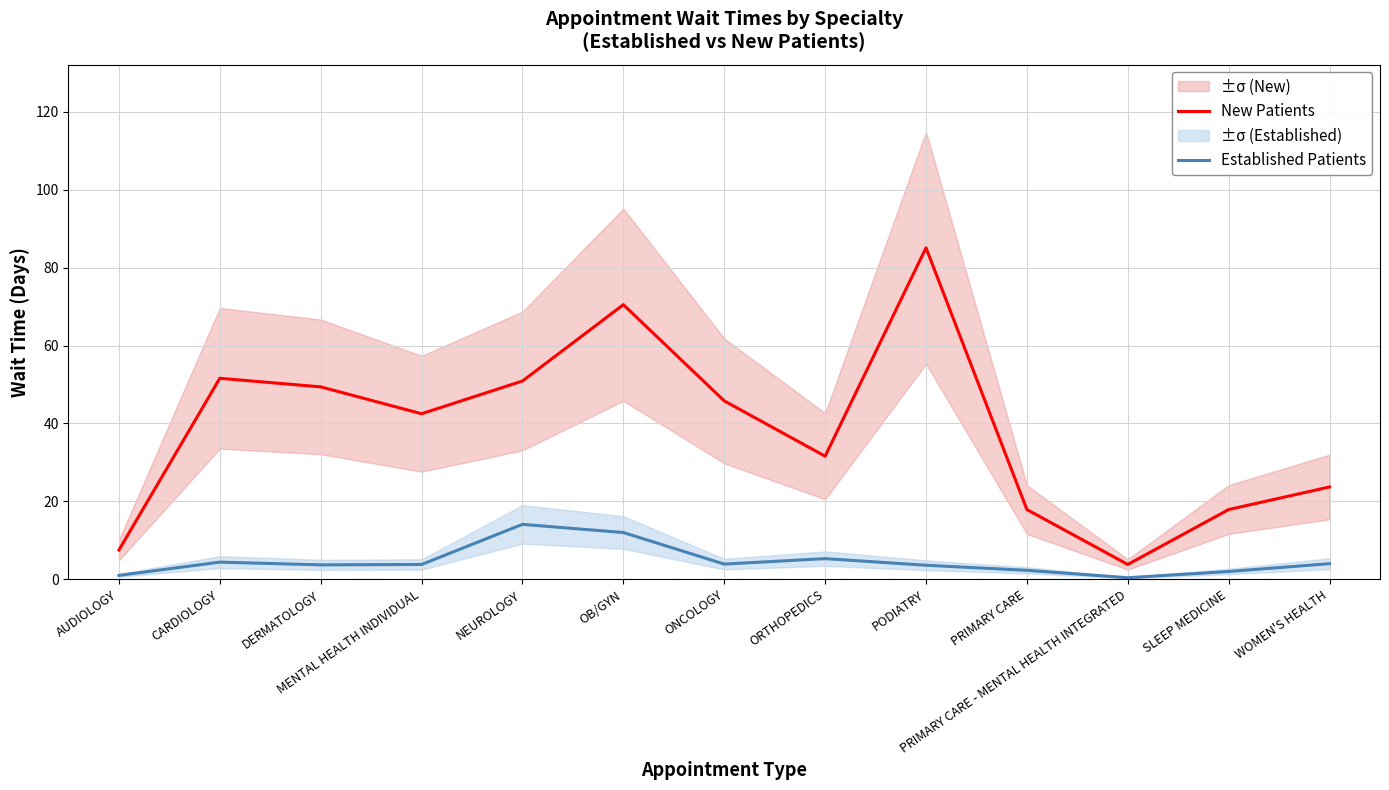

True or false: New Patients and Established Patients cross at least once.

False